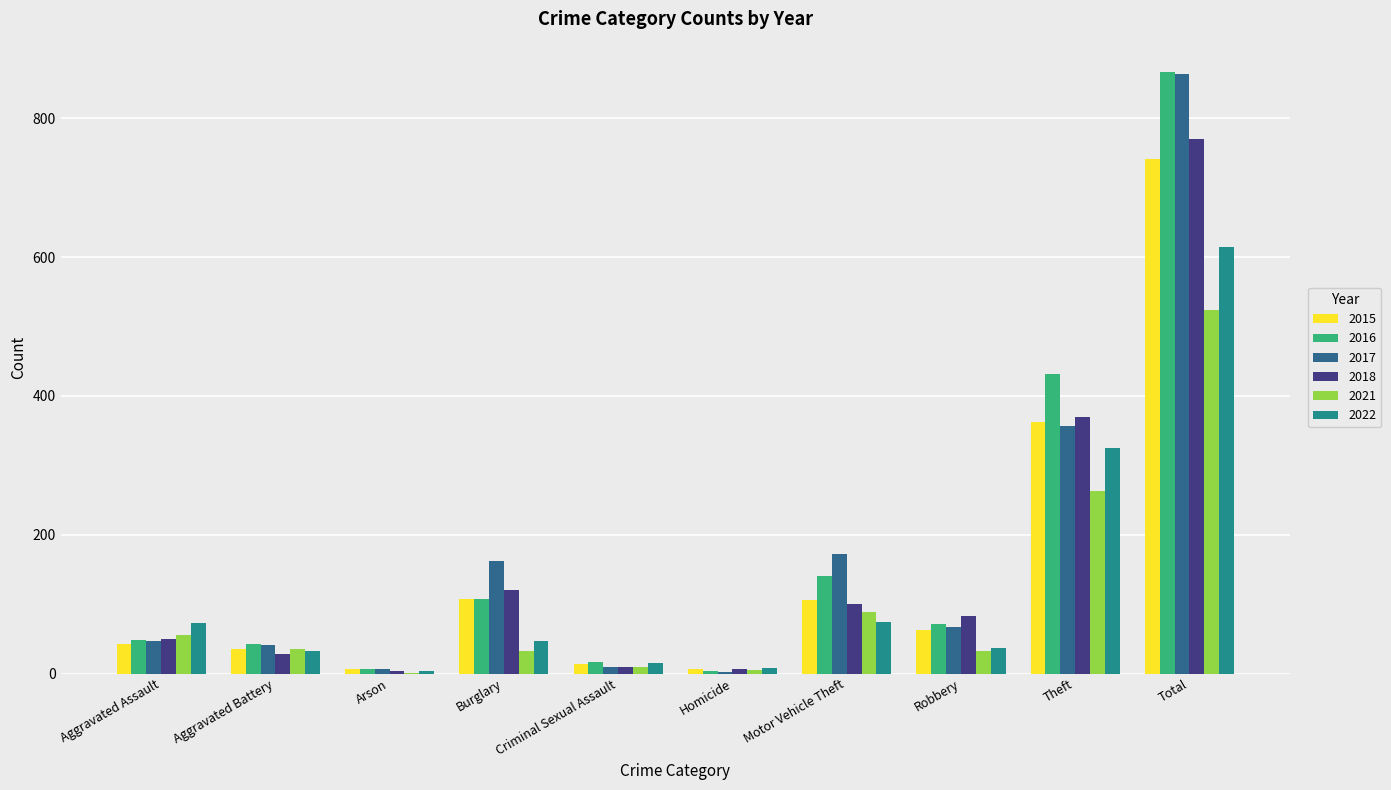

How many groups of bars are there?

10